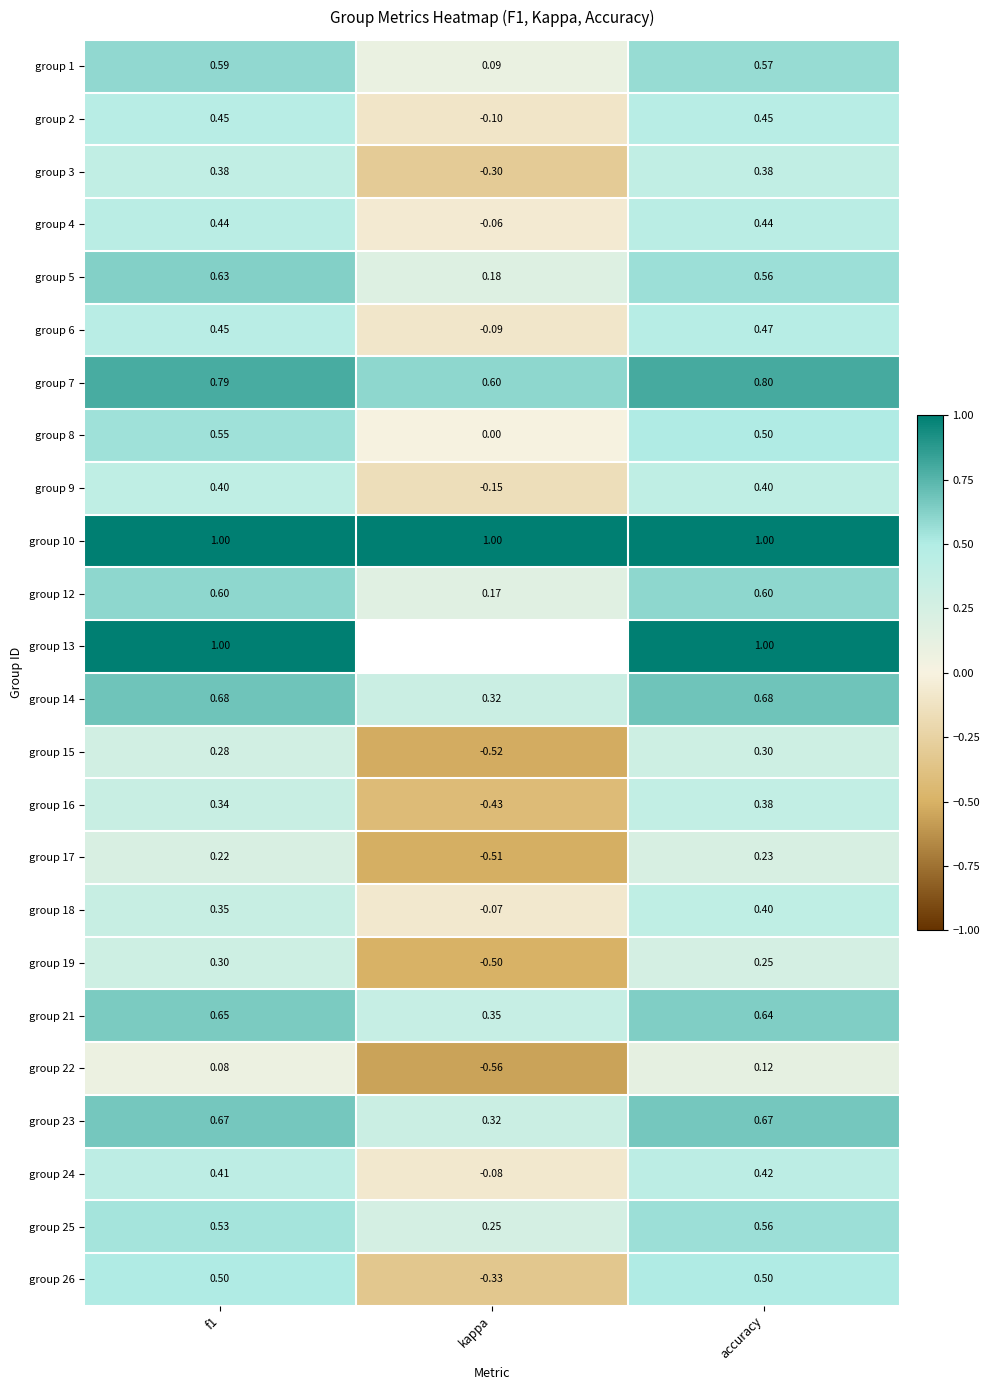

Count the number of categories in the chart.

3